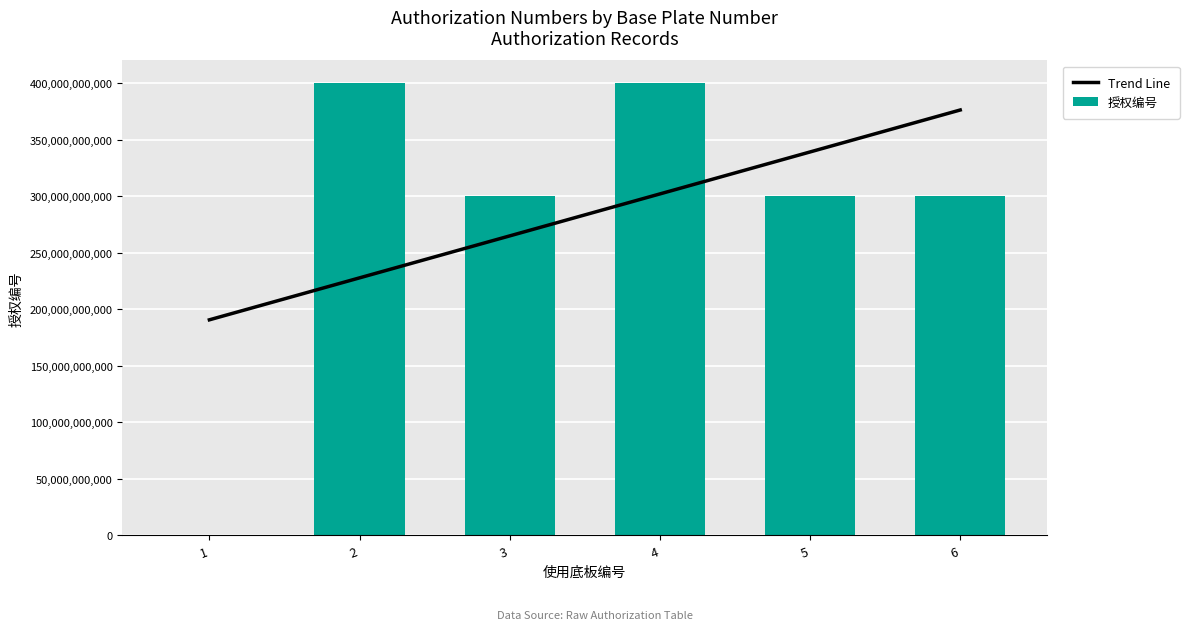

What is the total value across all series at 2?

627638095323.3